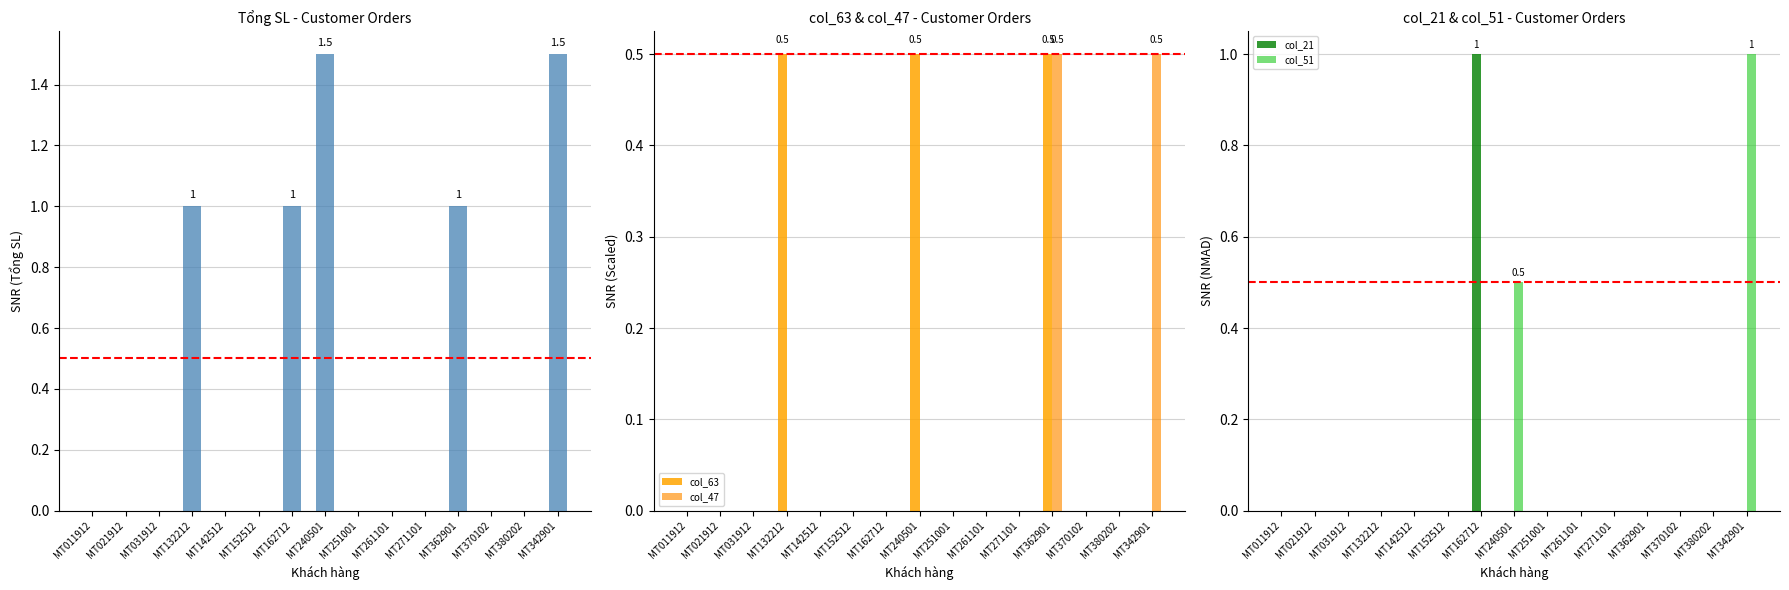

The value of col_63 at MT011912 is -0.3. True or false?

False